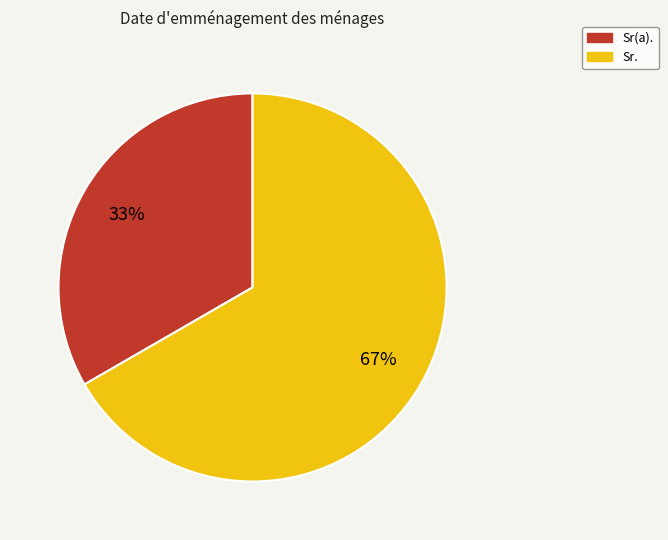

Rank the categories by value from lowest to highest.

Sr(a)., Sr.